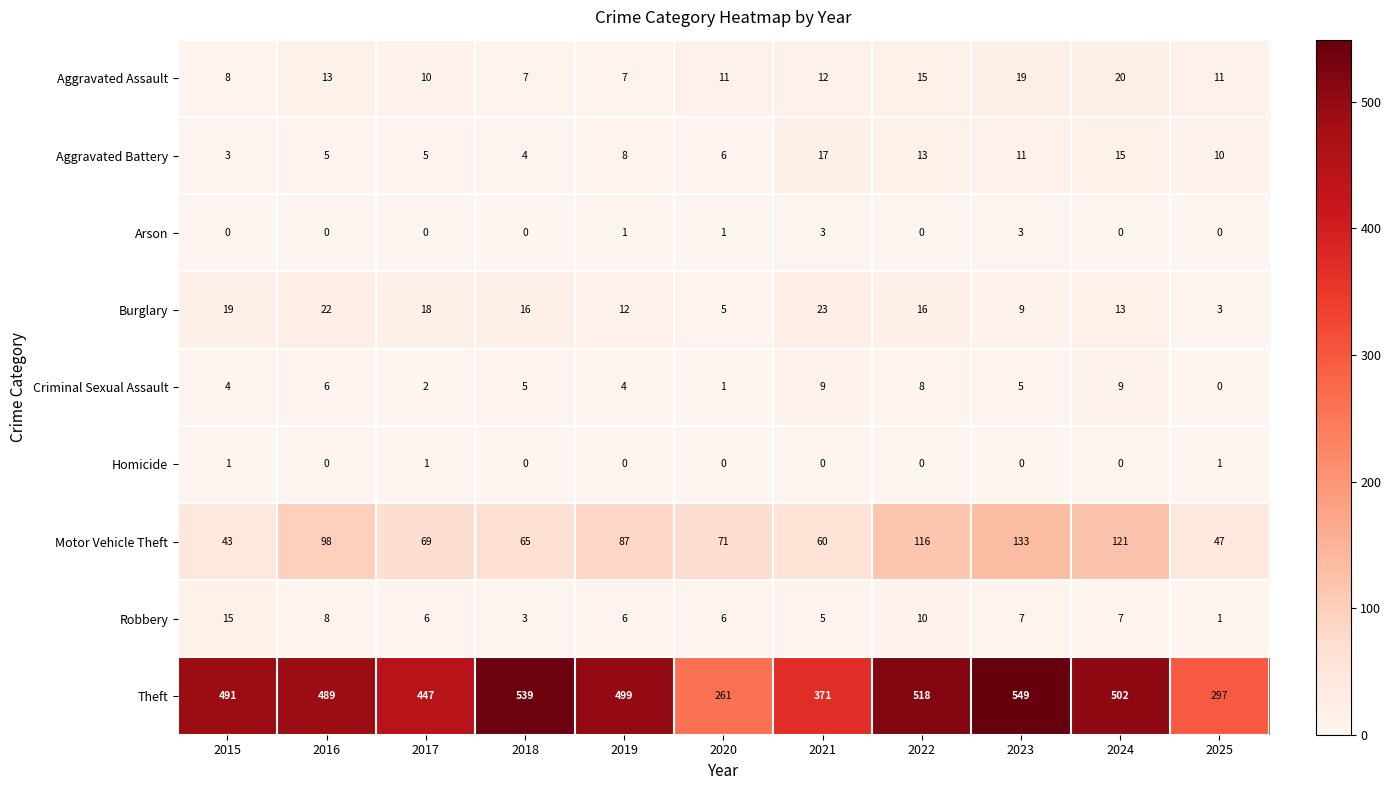

What is the total value across all series at 2019?

624